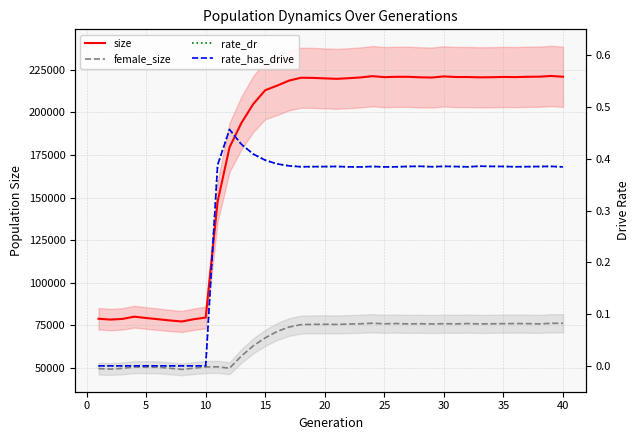

Is it true that rate_dr equals 0.1 at 27?

False